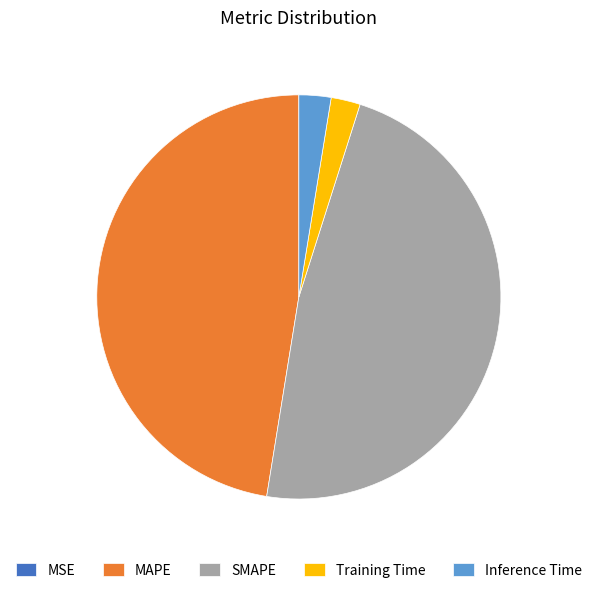

True or false: MAPE accounts for 59% of the total.

False